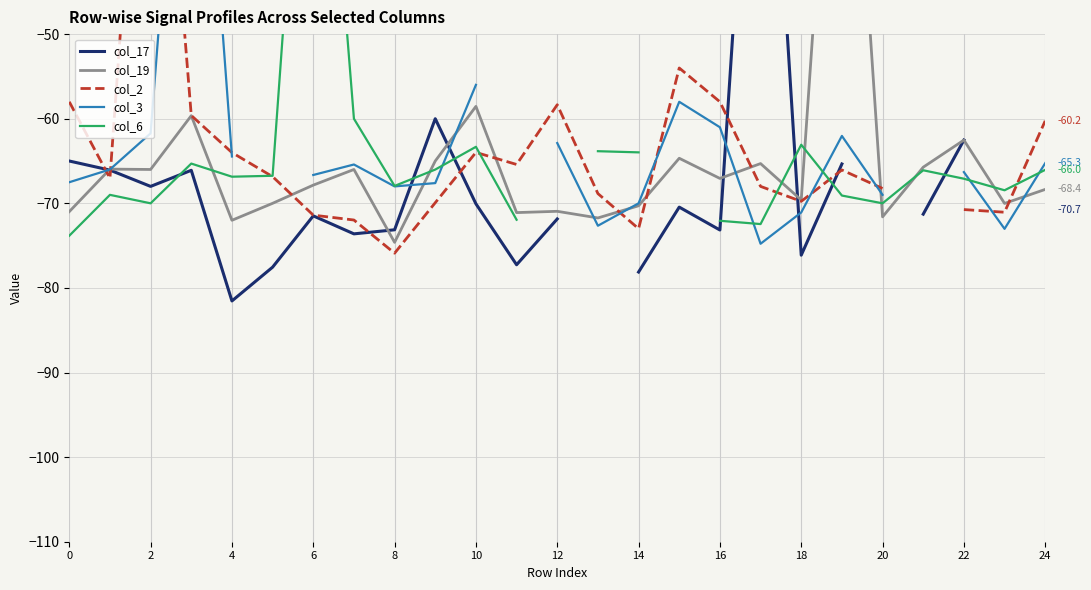

What is the sum of the col_17 values at 16 and 20?

-143.2